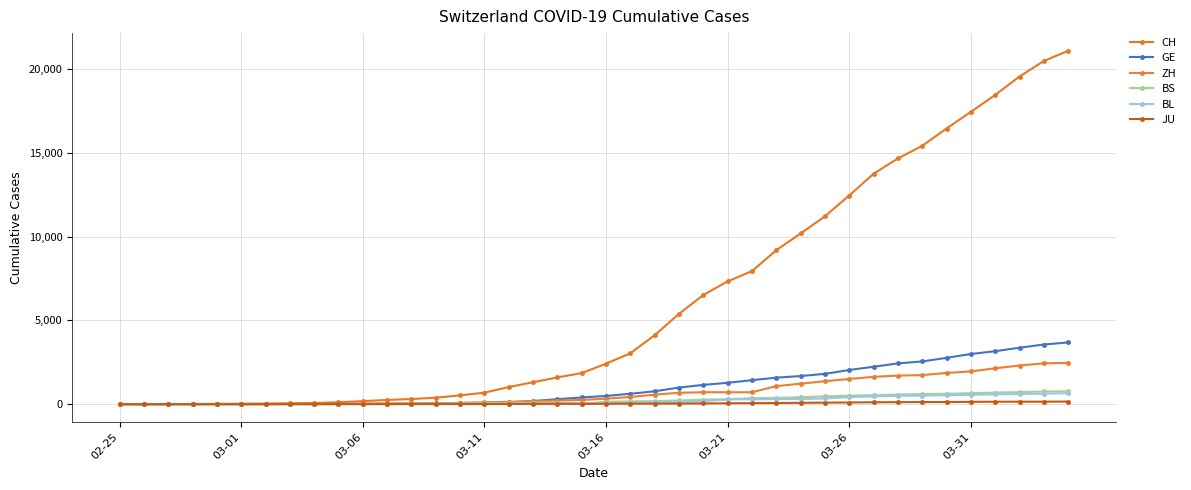

What is the difference between the second highest and minimum values in the GE series?

3561